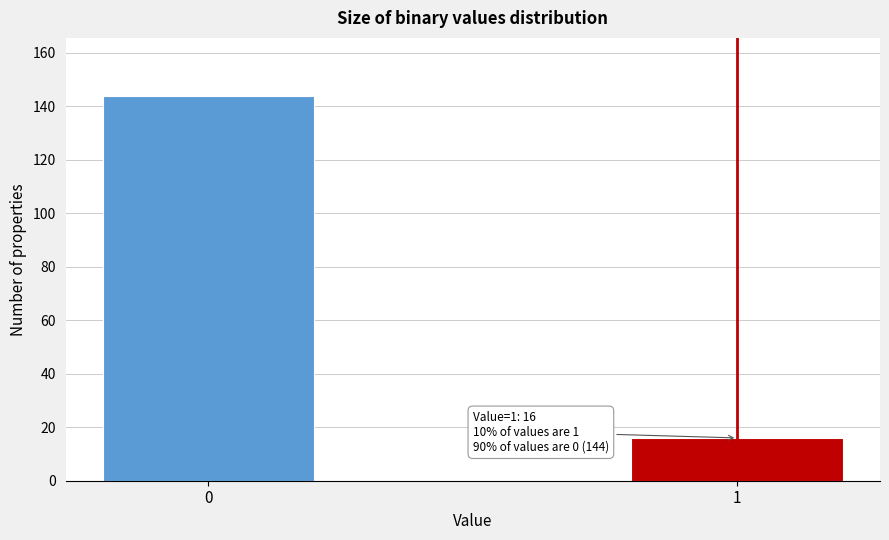

Reading left to right, what are all the values shown in this chart?

144	16